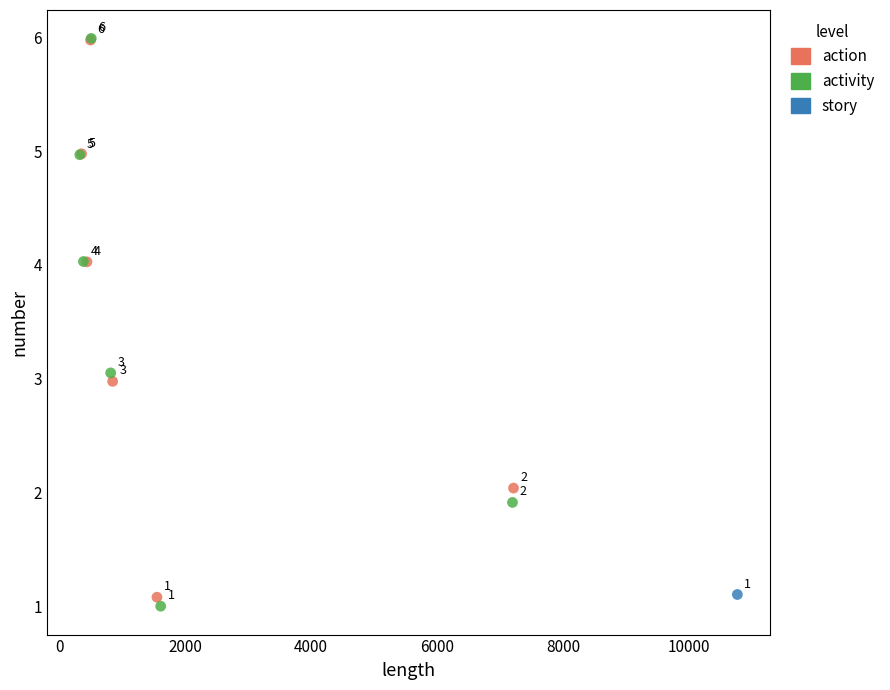

Which series reaches the maximum Y coordinate?

activity